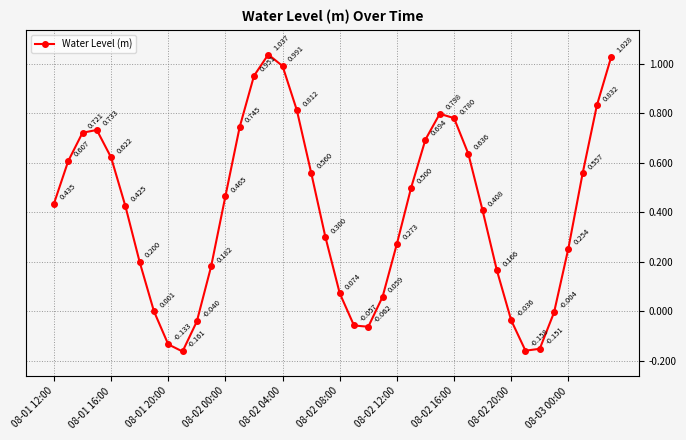

How many points are lower than both their immediate neighbors (excluding endpoints)?

3